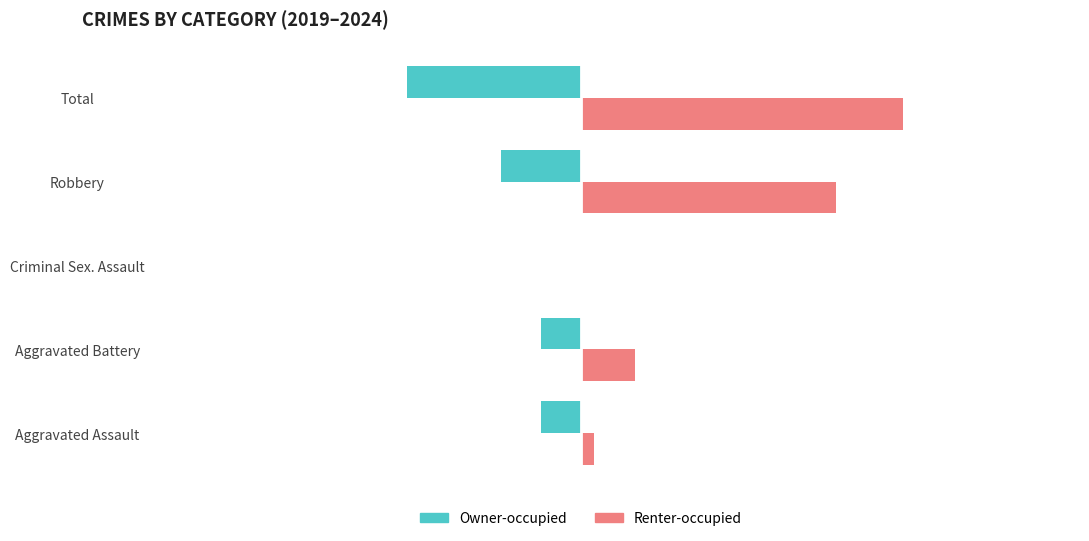

What are all the series names shown in the legend?

Owner-occupied, Renter-occupied